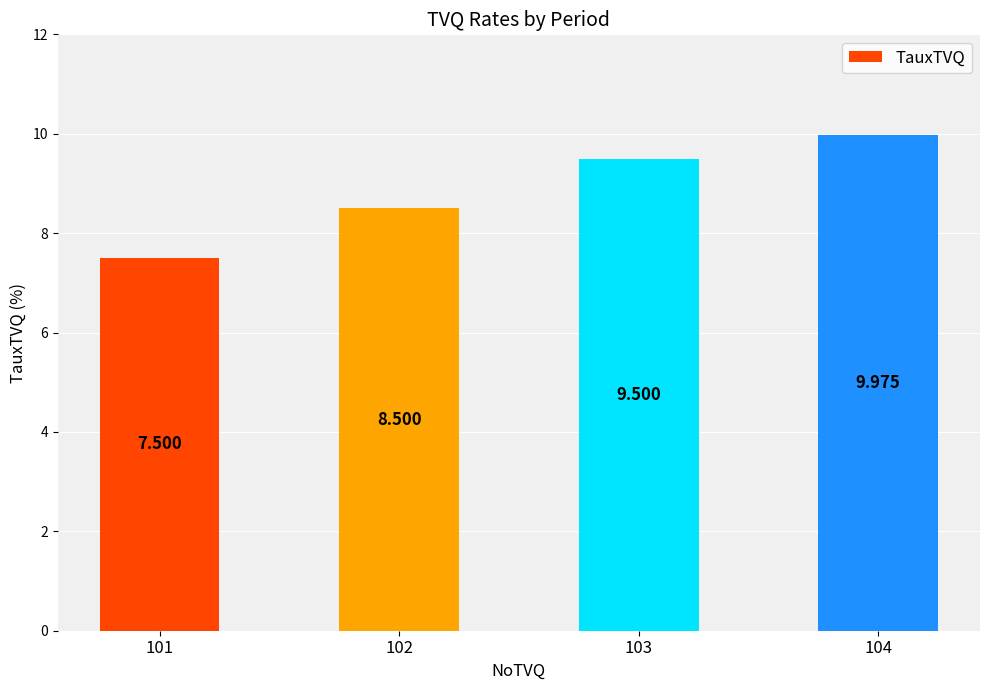

Is it true that the value at 101 is 12.8?

False